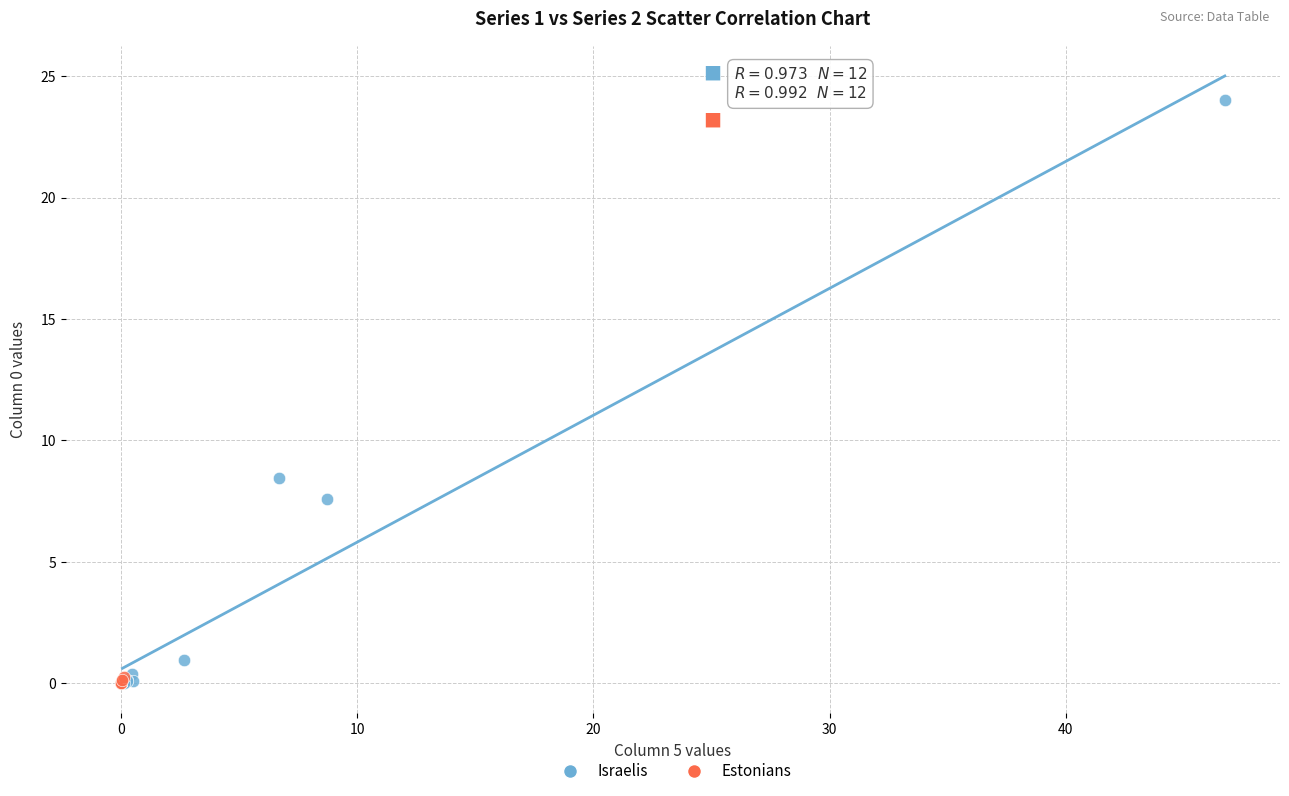

What are all the series names shown in the legend?

Israelis, Estonians